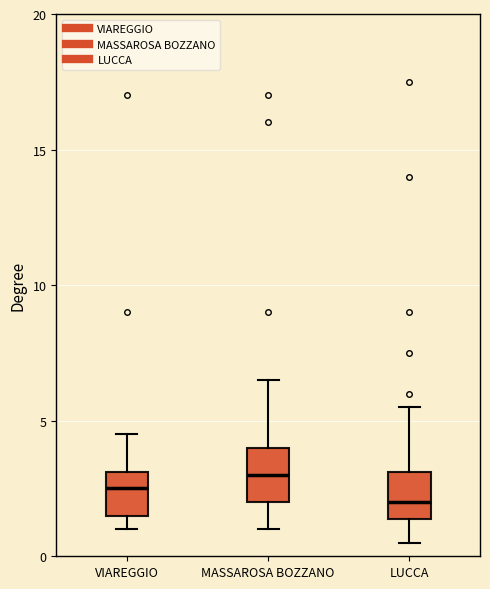

Which box has the lowest median line?

LUCCA